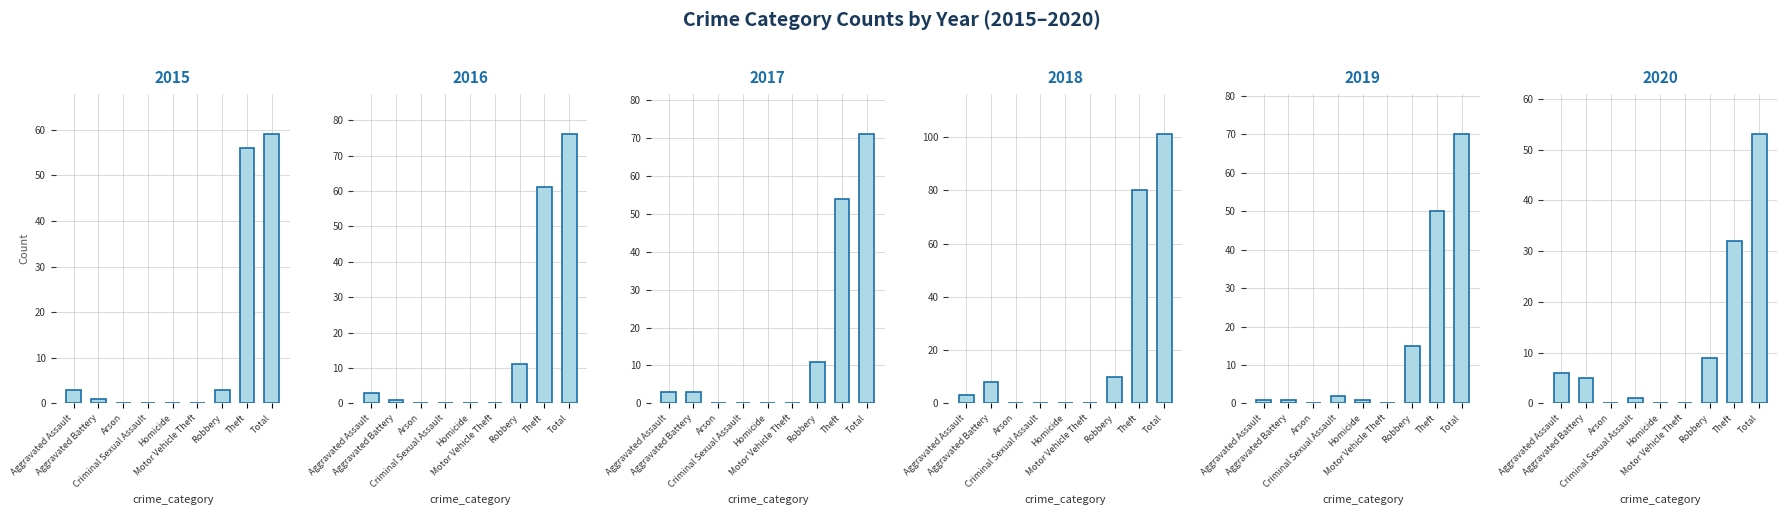

How many positive values does the 2015 series have?

5